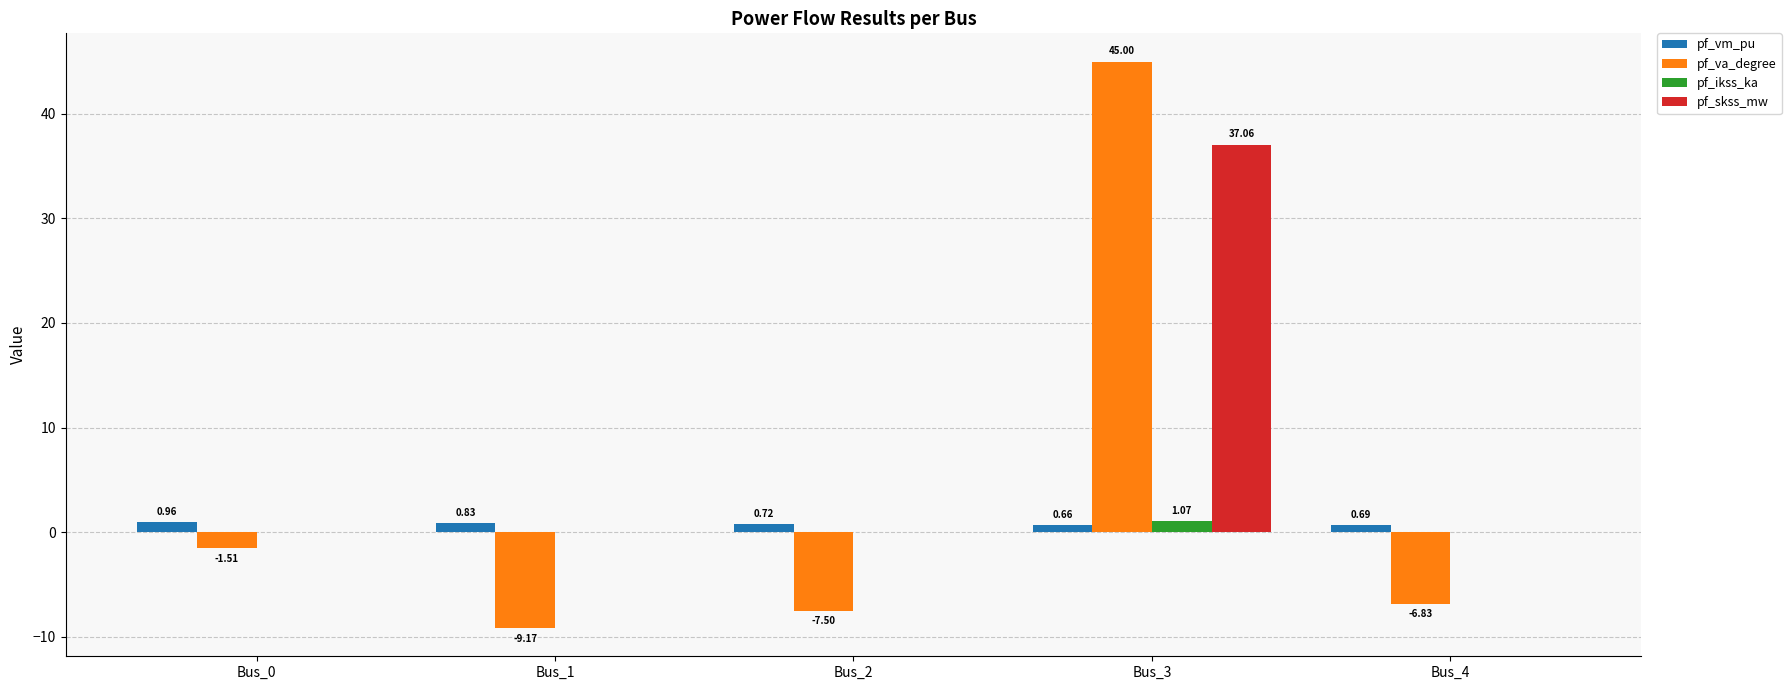

Which series has the largest total across all categories?

pf_skss_mw